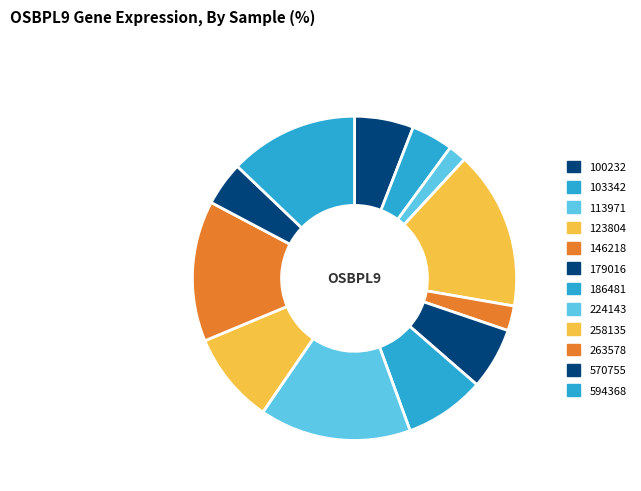

Count the number of slices in the pie.

12